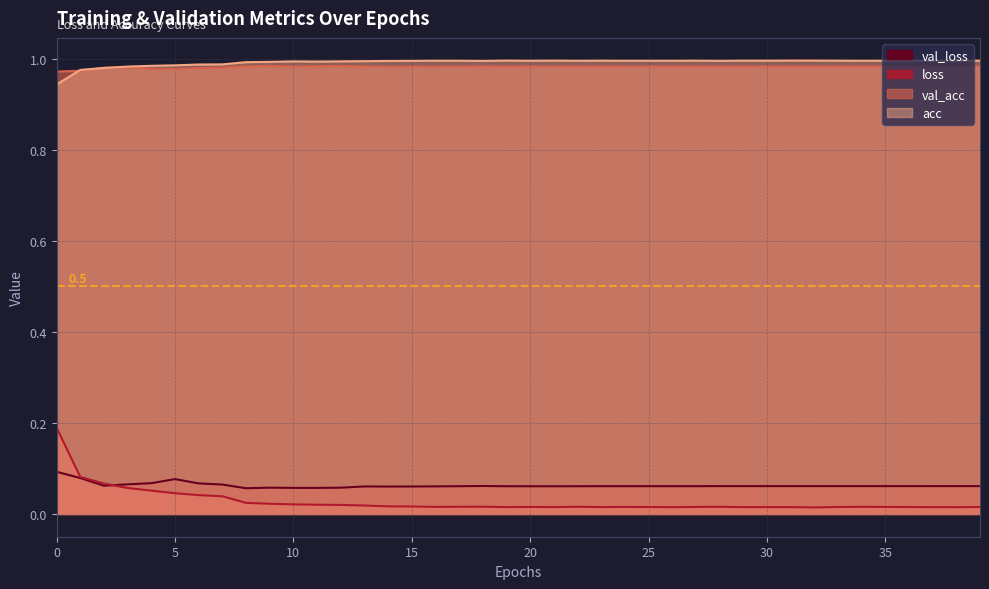

What is the maximum value shown in the chart?

1.0